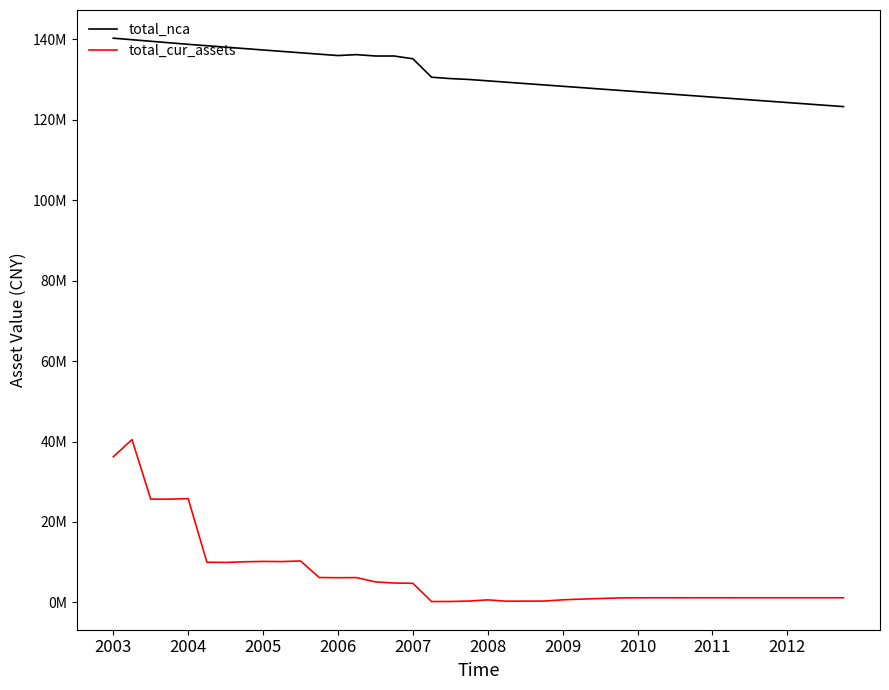

Reading left to right, what are all the values shown in this chart?

total_nca: 140306139.5	139920281.5	139536426.5	139156576.6	138776727.8	138424801.9	138072877.0	137720952.2	137369384.8	137020523.7	136673765.7	136328253.3	135982999.8	136213183.5	135868239.3	135868239.3	135180299.2	130593930.6	130256172.5	130031000.5	129693243.2	129355720.9	129018198.6	128680692.4	128343216.6	128005703.8	127668552.9	127331402.0	126994251.1	126657100.2	126319949.3	125982798.5	125645647.6	125308496.7	124971345.8	124634194.9	124297044.0	123959893.1	123622742.2	123285591.3
total_cur_assets: 36207614.6	40473210.8	25661924.6	25663014.9	25800975.1	9976457.1	9930357.9	10088817.8	10178958.3	10140213.0	10291349.7	6170841.8	6125982.8	6150650.6	5088103.8	4805554.0	4734444.2	197234.8	215450.2	321916.2	614149.5	288775.3	302251.0	315516.8	629059.0	805368.3	951802.8	1098181.0	1132639.2	1136211.9	1136211.9	1139067.1	1140454.6	1139238.2	1139238.2	1139238.2	1139238.2	1139238.2	1139238.2	1139238.2